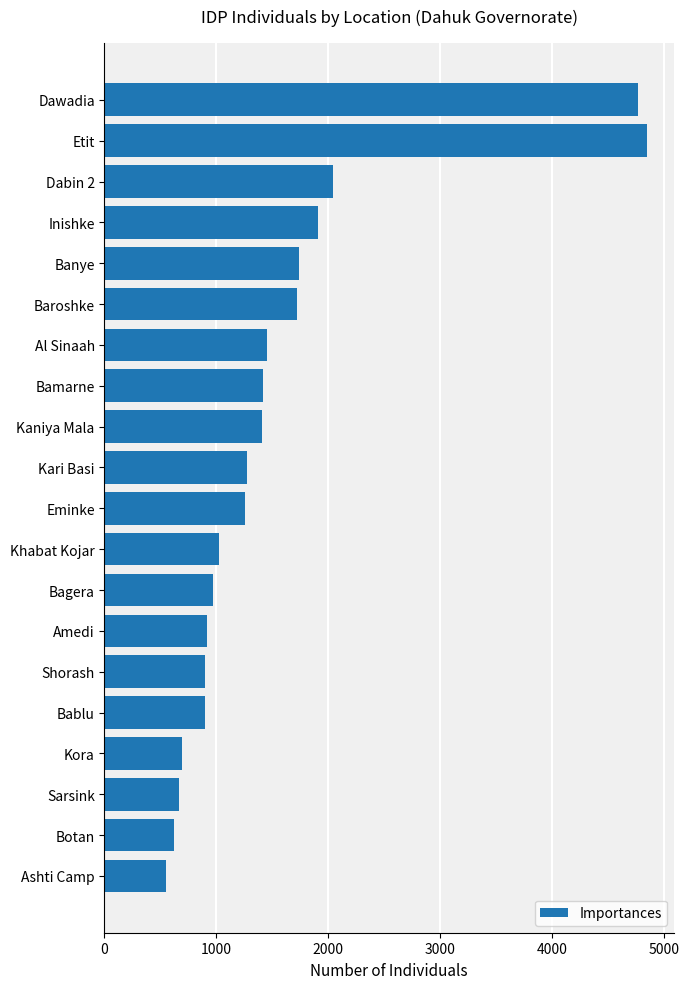

What is the difference between the values at Amedi and Bamarne?

498